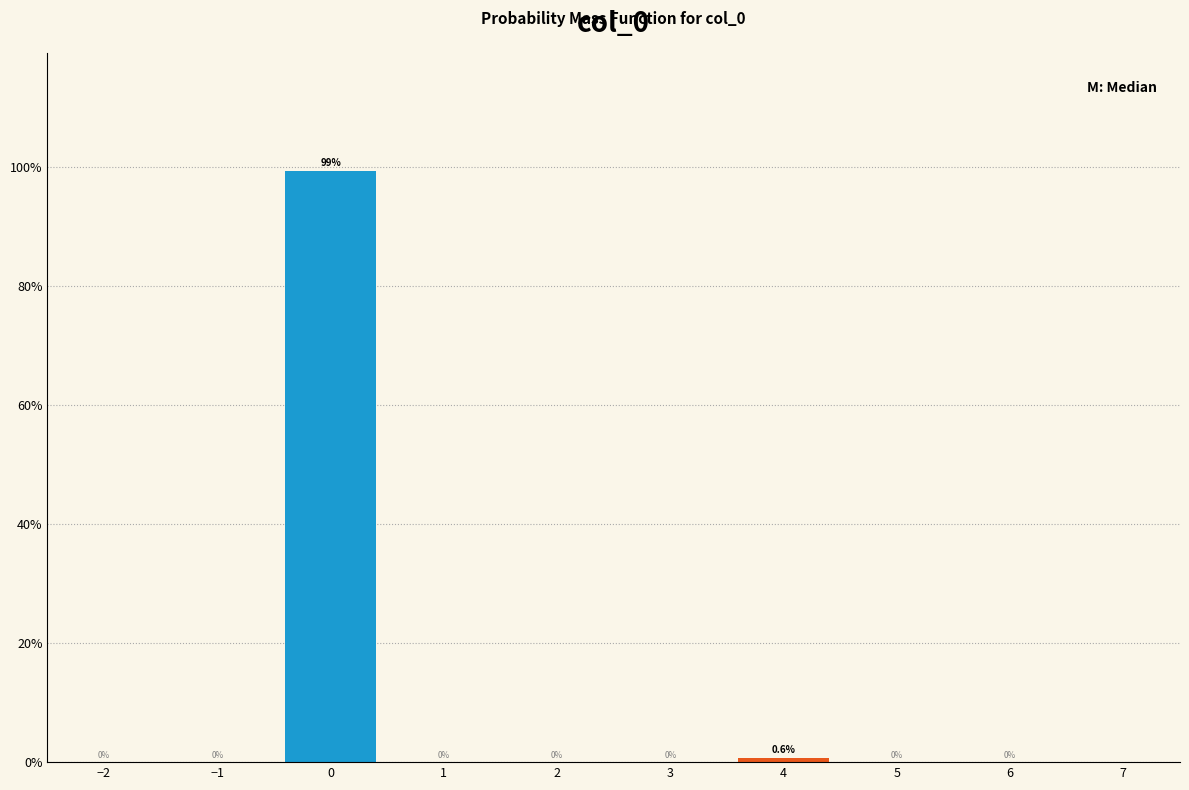

Reading left to right, extract all data points from this chart.

−2=0.0	−1=0.0	0=99.4	1=0.0	2=0.0	3=0.0	4=0.6	5=0.0	6=0.0